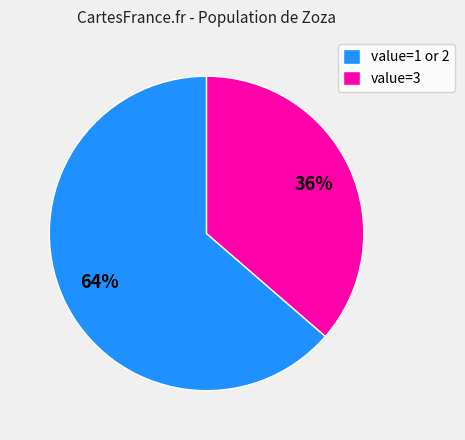

What is the smallest slice in the pie chart?

value=3